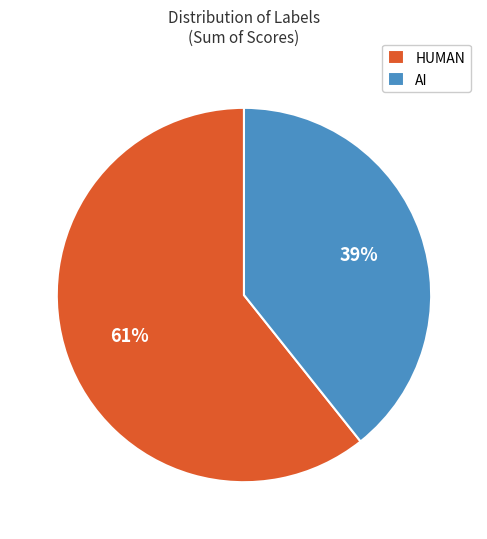

To the nearest percent, what portion does HUMAN represent?

61%